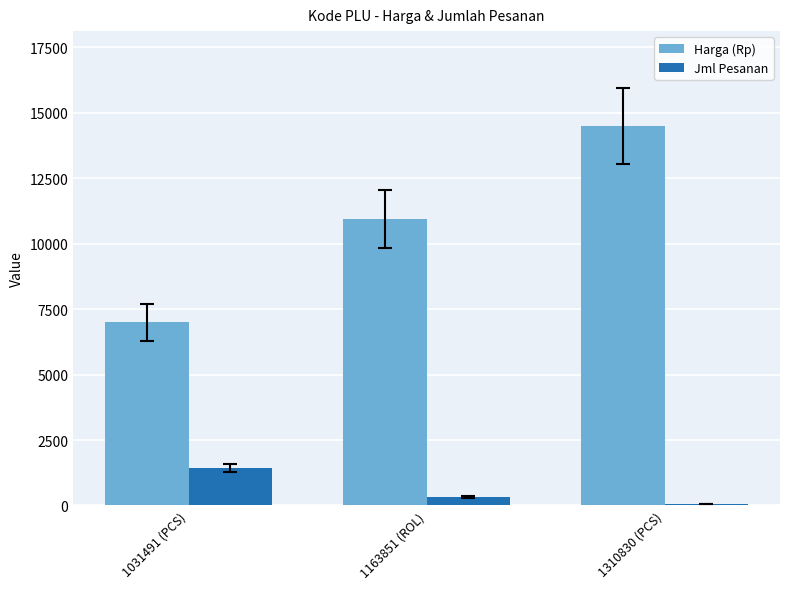

What are all the series names shown in the legend?

Harga (Rp), Jml Pesanan